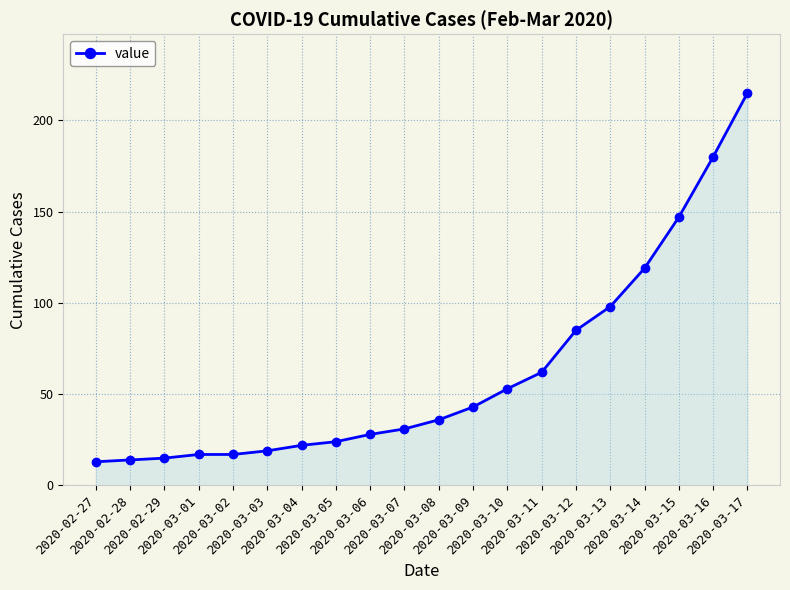

Reading right to left, extract all data points from this chart.

2020-03-17=215	2020-03-16=180	2020-03-15=147	2020-03-14=119	2020-03-13=98	2020-03-12=85	2020-03-11=62	2020-03-10=53	2020-03-09=43	2020-03-08=36	2020-03-07=31	2020-03-06=28	2020-03-05=24	2020-03-04=22	2020-03-03=19	2020-03-02=17	2020-03-01=17	2020-02-29=15	2020-02-28=14	2020-02-27=13